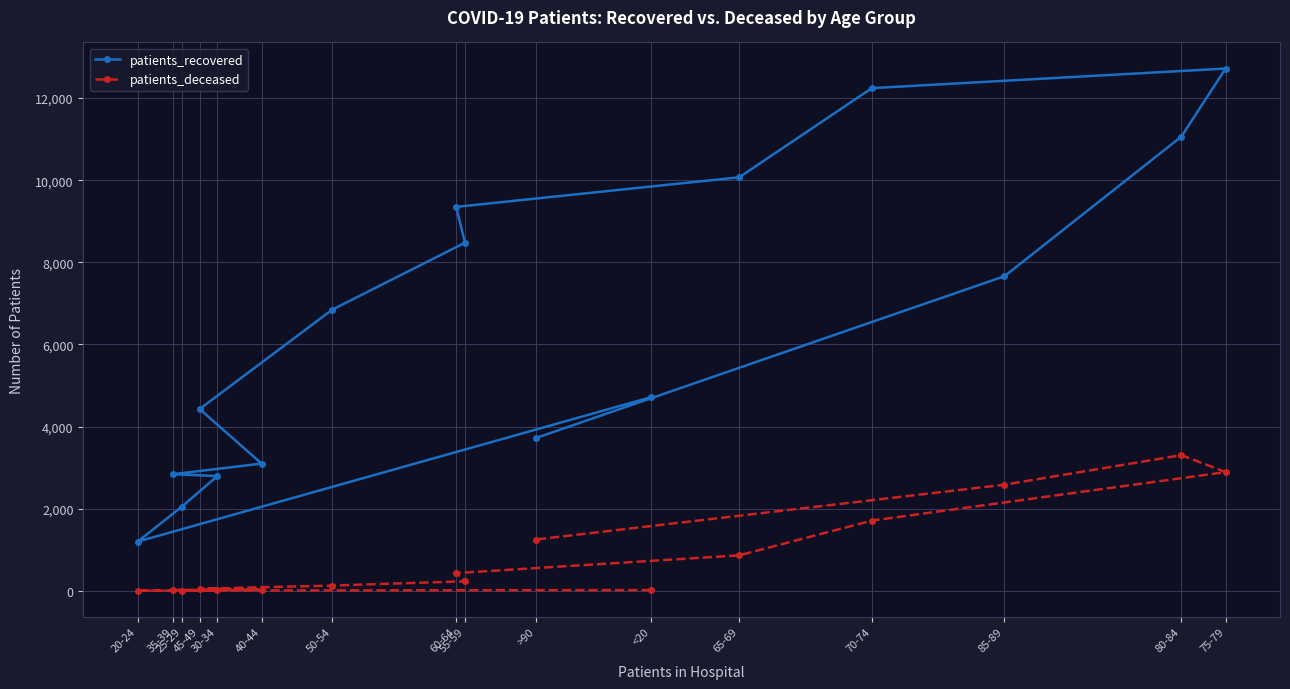

At how many categories does at least one series exceed 8253?

6